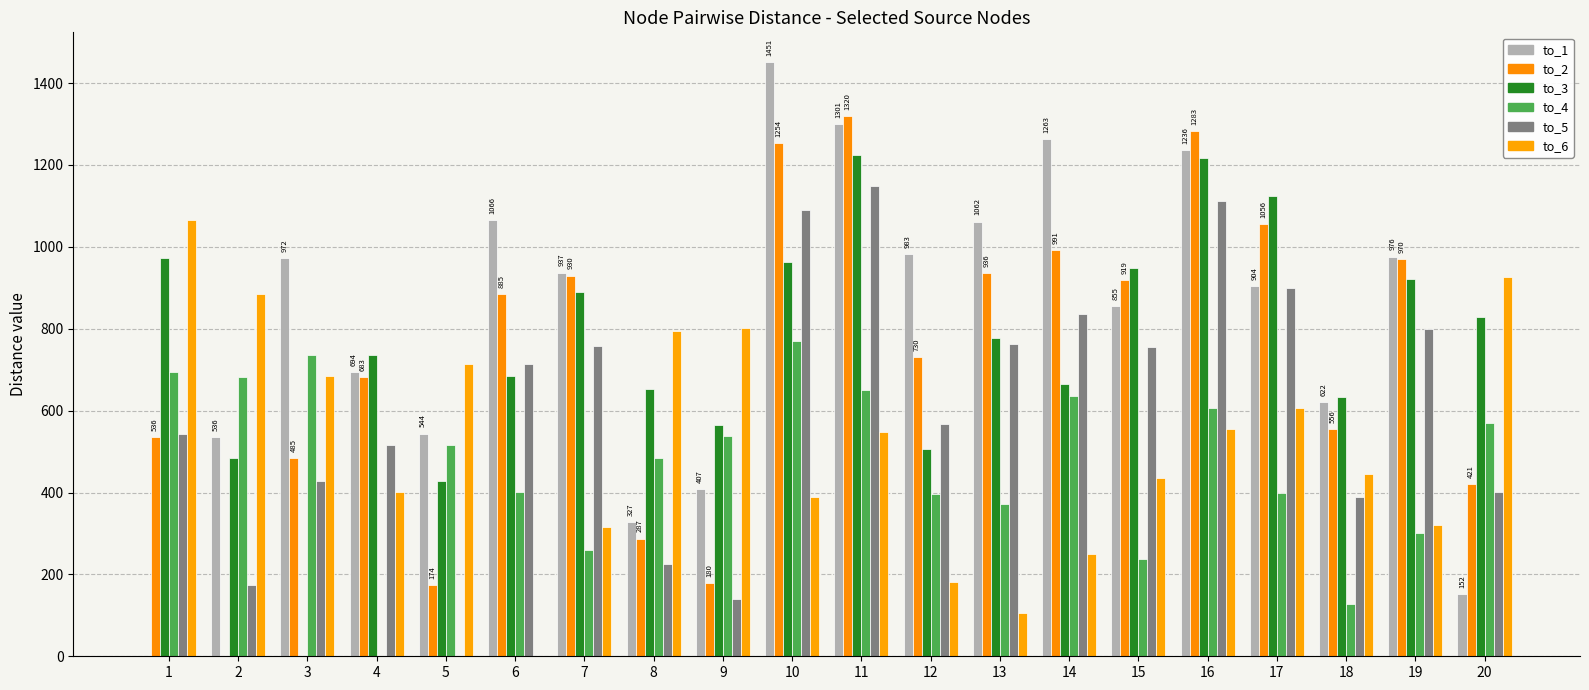

At which category is the sum across all series the highest?

11